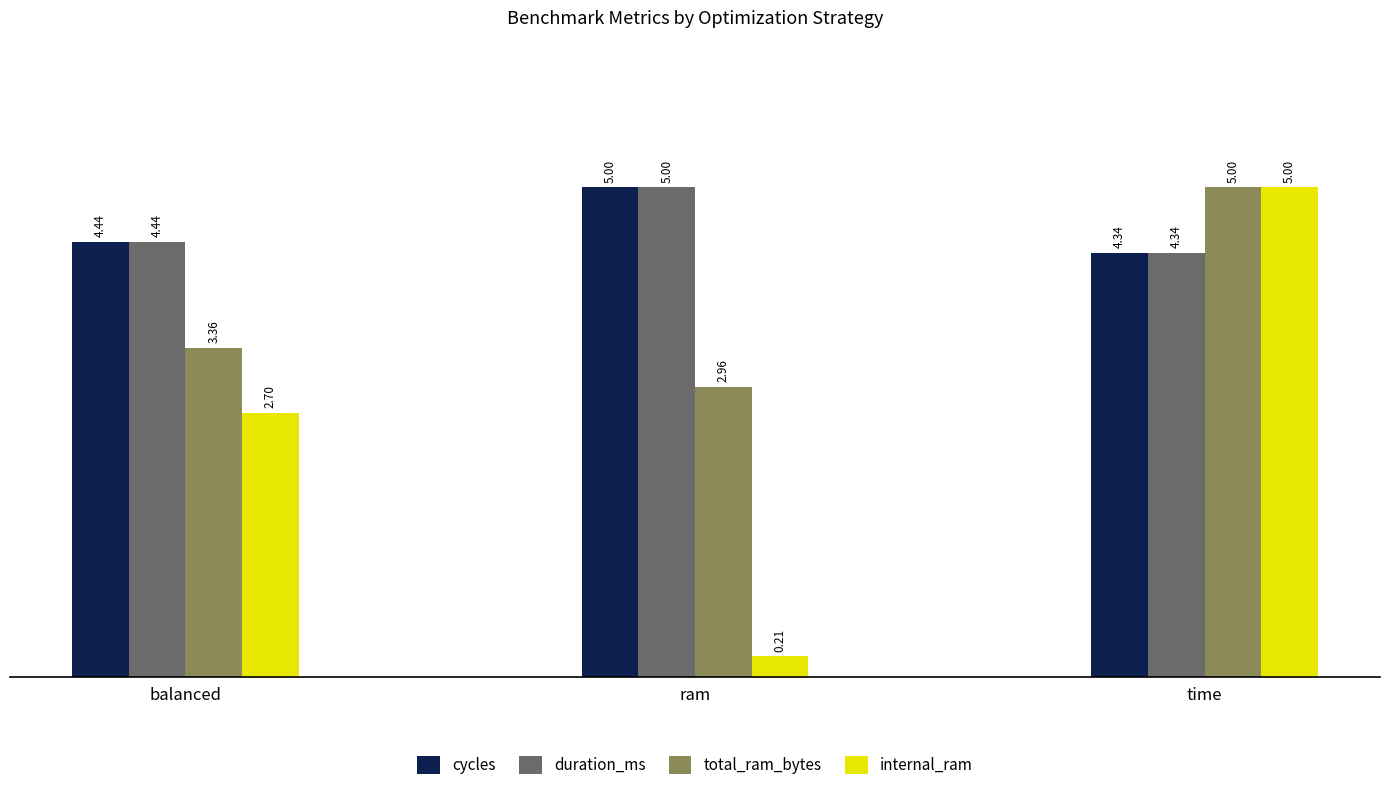

Count the number of data series in this chart.

4